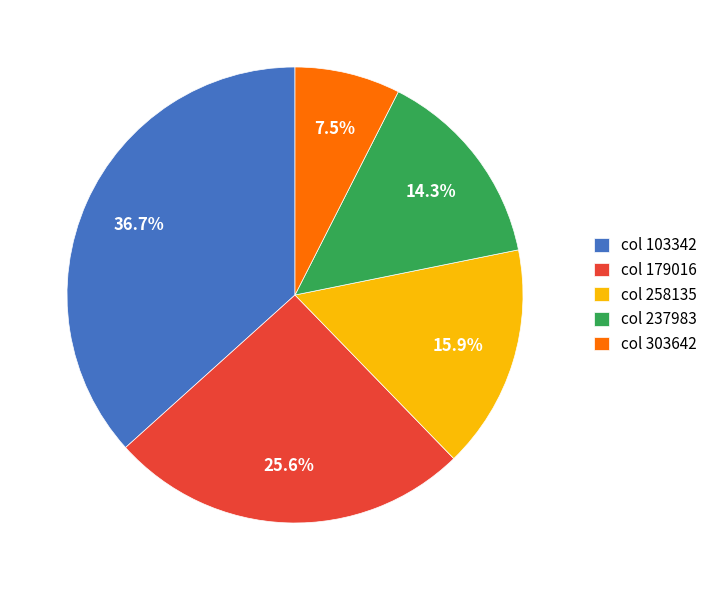

Is col 258135 the majority of the pie?

No